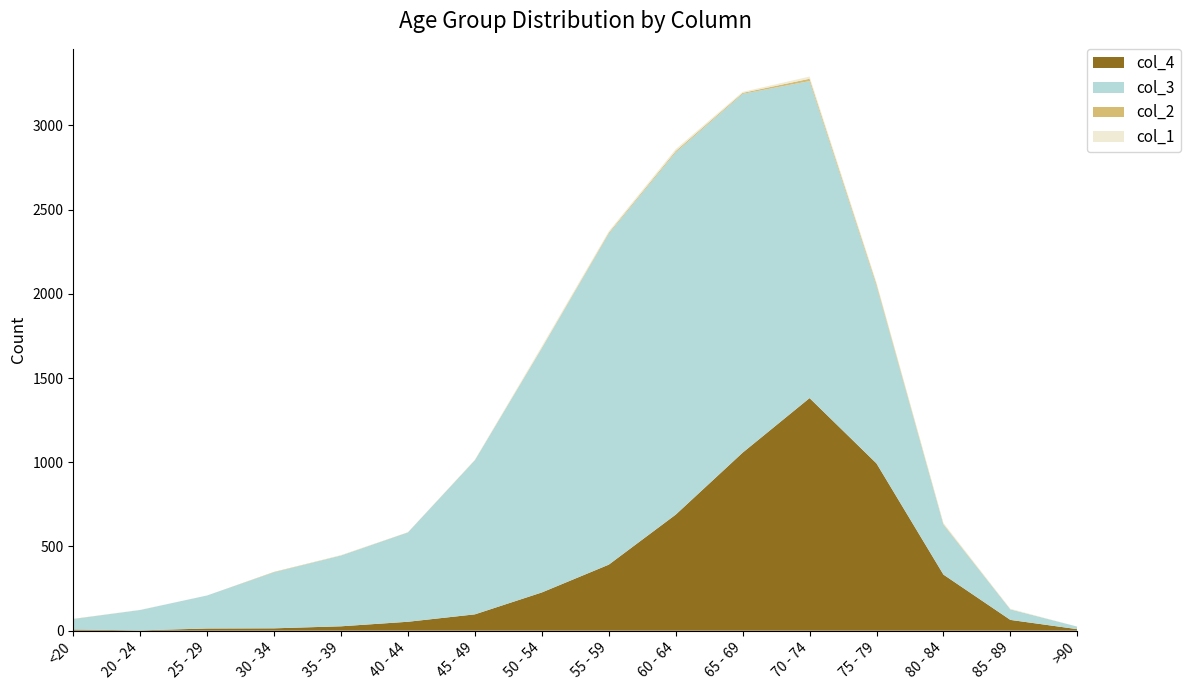

Reading right to left, list all the values displayed in this chart.

col_1: >90=0	85 - 89=3	80 - 84=7	75 - 79=10	70 - 74=13	65 - 69=6	60 - 64=11	55 - 59=8	50 - 54=9	45 - 49=2	40 - 44=0	35 - 39=2	30 - 34=0	25 - 29=0	20 - 24=1	<20=0
col_2: >90=0	85 - 89=1	80 - 84=4	75 - 79=12	70 - 74=14	65 - 69=6	60 - 64=8	55 - 59=6	50 - 54=3	45 - 49=1	40 - 44=1	35 - 39=1	30 - 34=2	25 - 29=0	20 - 24=0	<20=1
col_3: >90=15	85 - 89=62	80 - 84=296	75 - 79=1053	70 - 74=1882	65 - 69=2130	60 - 64=2151	55 - 59=1965	50 - 54=1450	45 - 49=915	40 - 44=530	35 - 39=420	30 - 34=333	25 - 29=196	20 - 24=121	<20=62
col_4: >90=9	85 - 89=64	80 - 84=333	75 - 79=993	70 - 74=1381	65 - 69=1057	60 - 64=689	55 - 59=392	50 - 54=227	45 - 49=97	40 - 44=53	35 - 39=26	30 - 34=14	25 - 29=13	20 - 24=2	<20=7